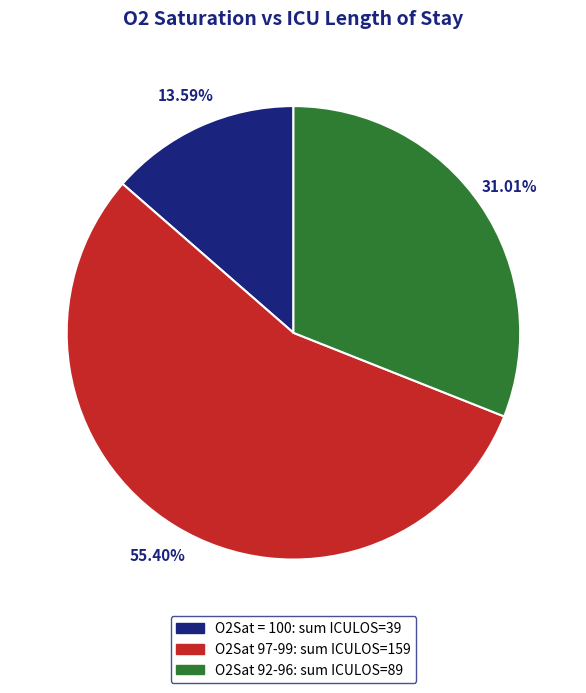

To the nearest percent, what is the average slice percentage?

33%